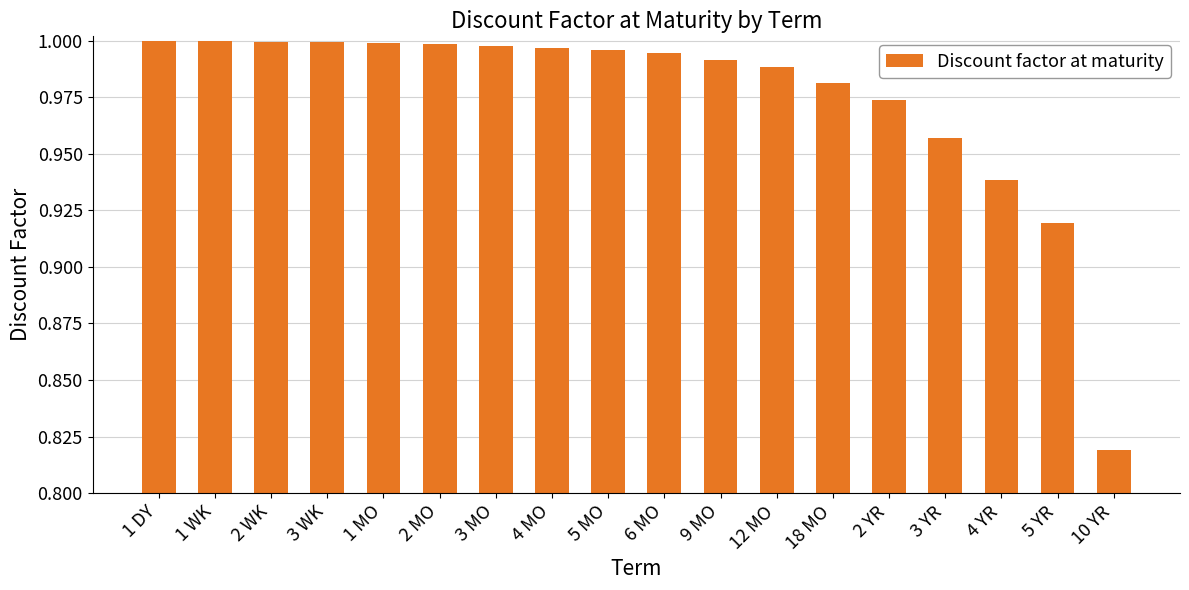

The chart shows a value of 0.4 at 10 YR. True or false?

False